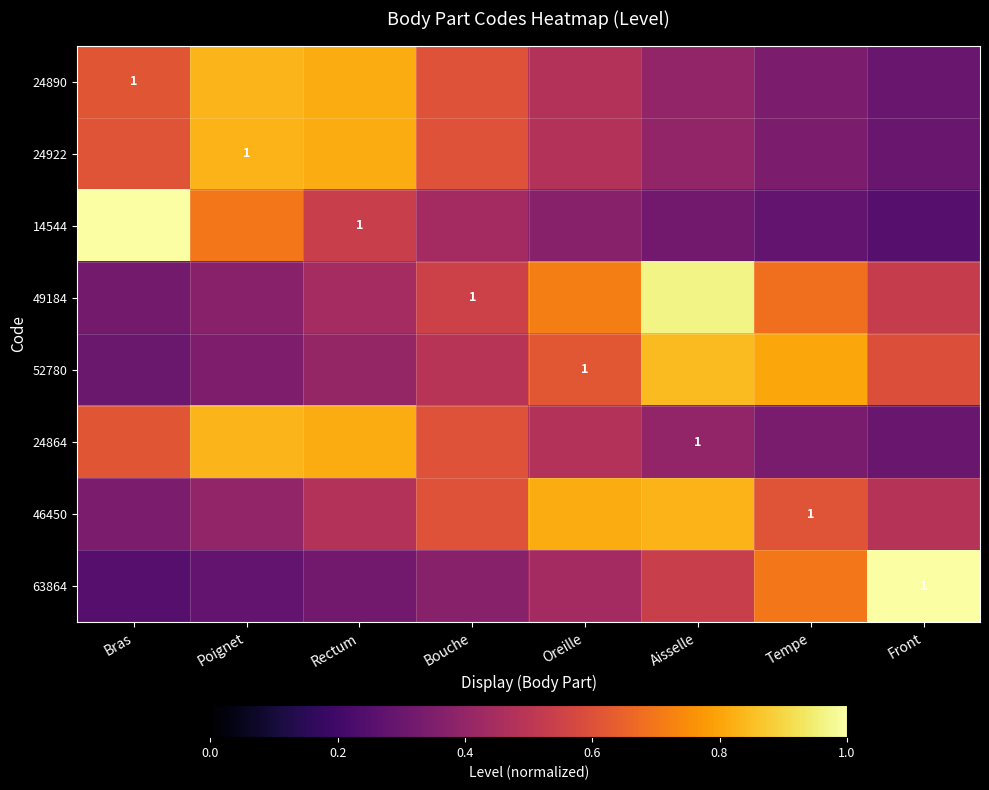

Which series has the largest range (max minus min)?

14544